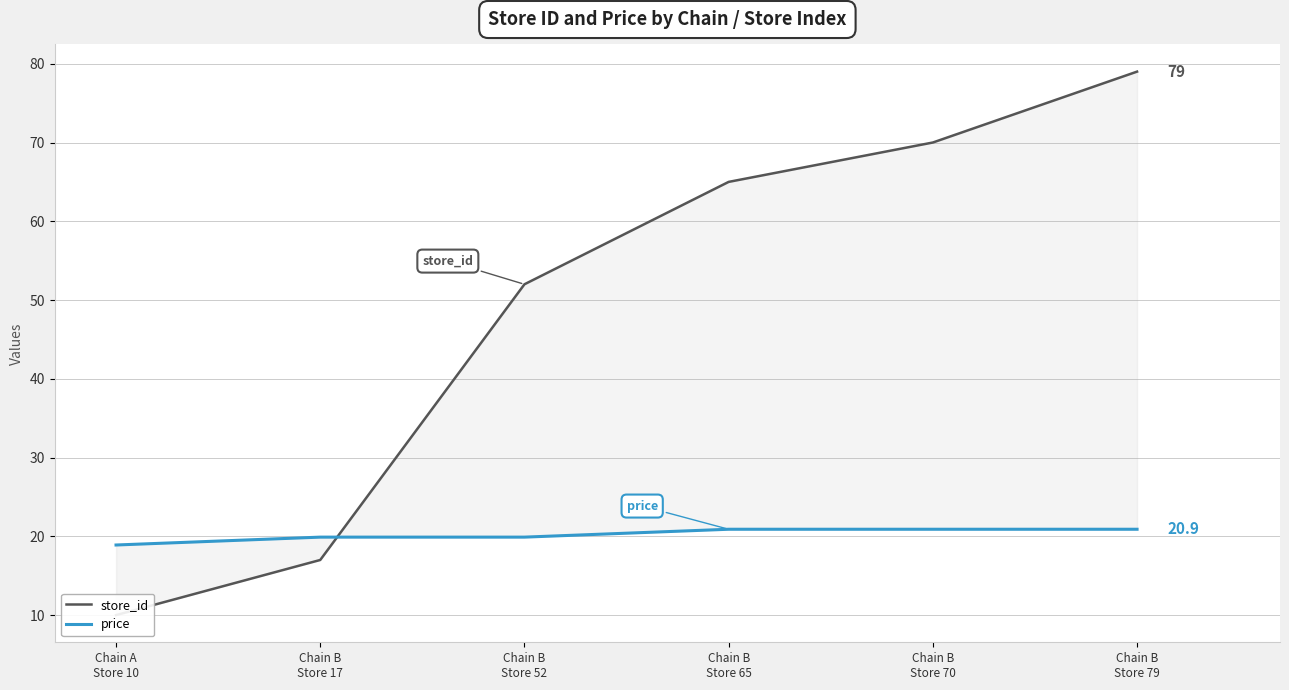

What is the total value across all series at Chain B
Store 79?

99.9